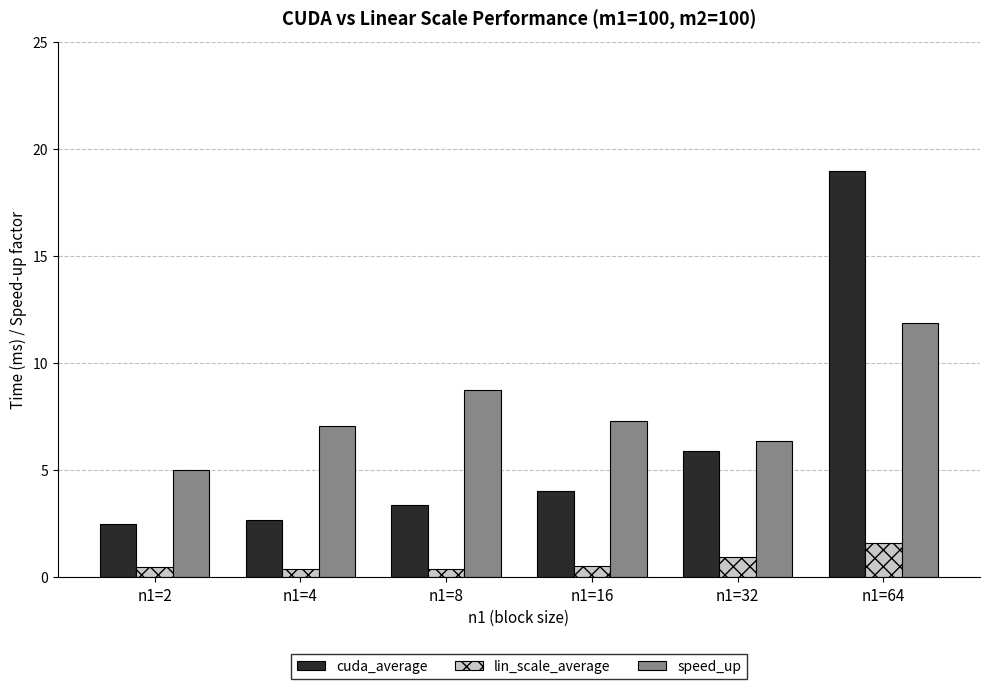

What is the highest value of the cuda_average series?

19.0